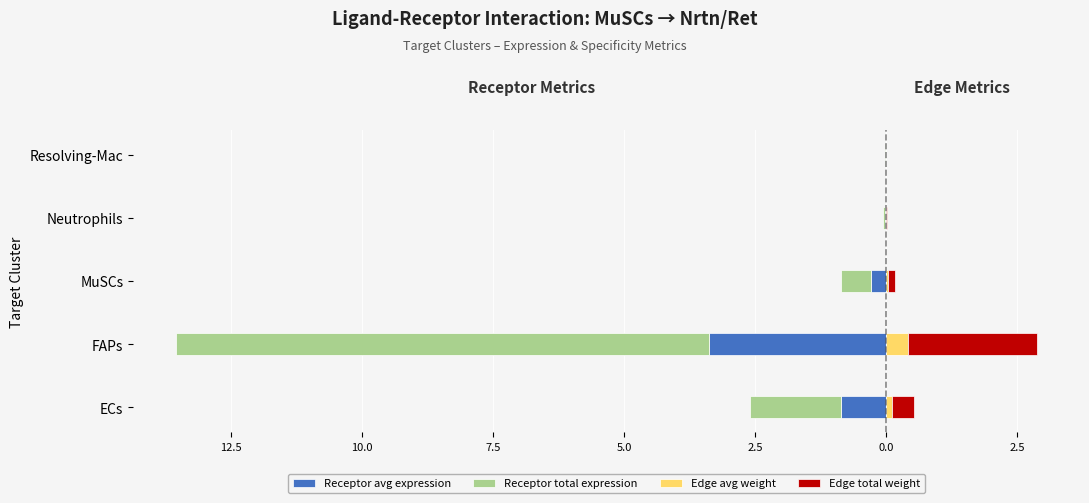

At how many categories does at least one series exceed -2?

5